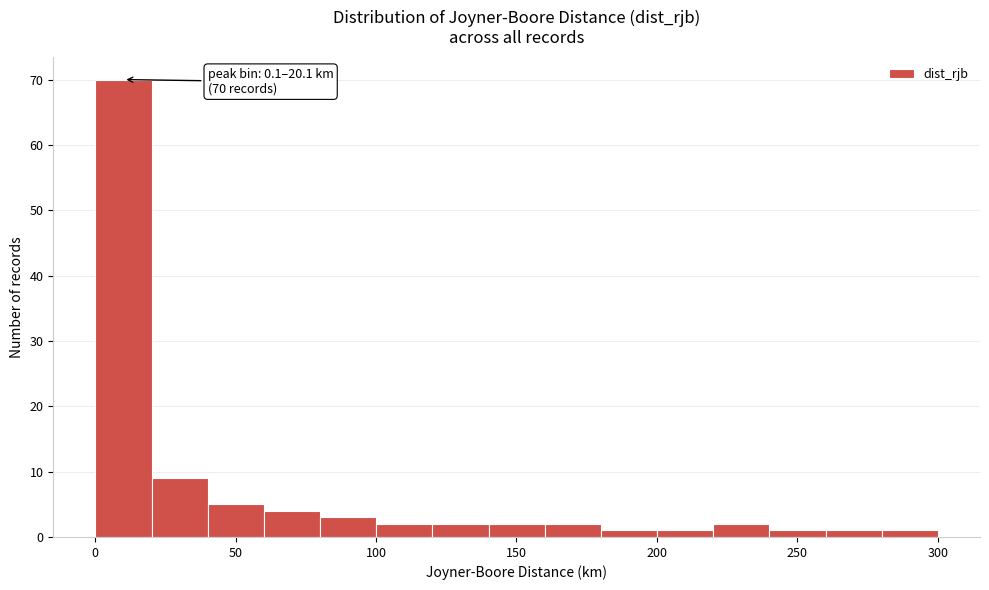

Read against the x-axis, roughly where is the centre of the tallest bar?

10